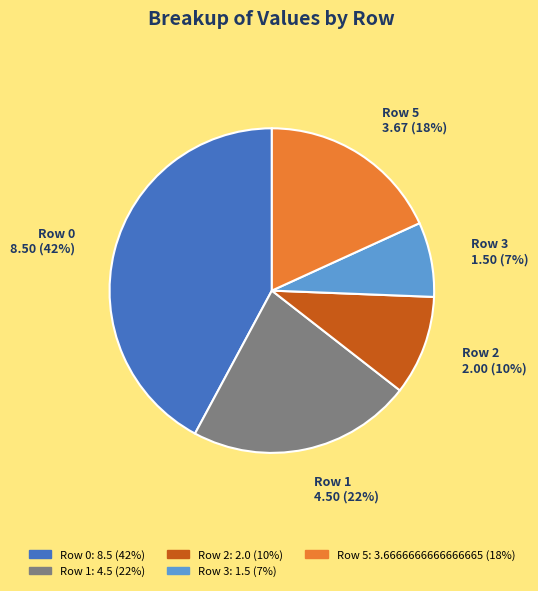

Which category has the biggest portion of the pie?

Row 0